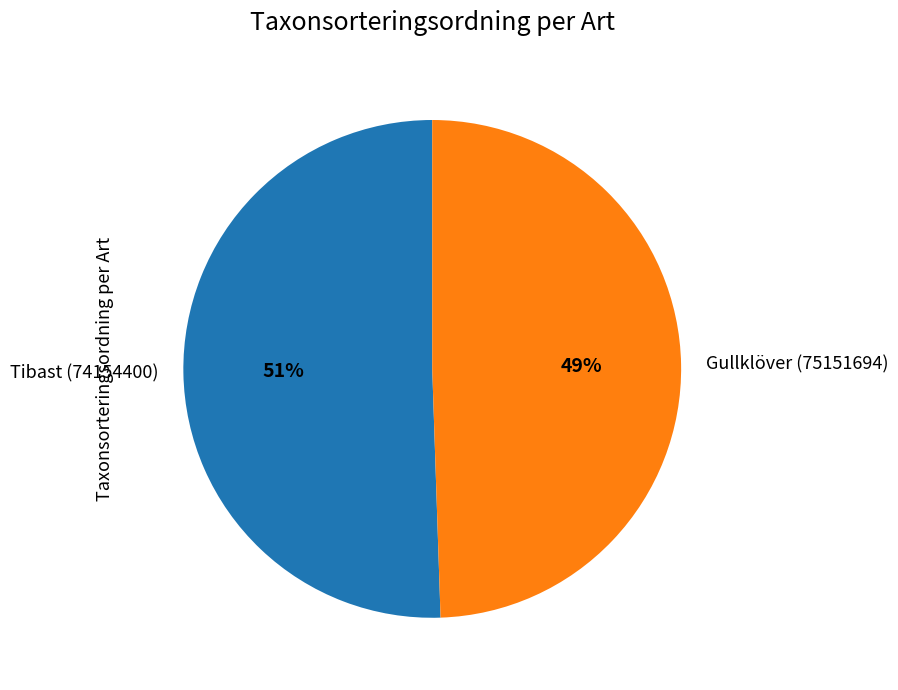

Approximately how many times larger is the value at Tibast (74154400) compared to Gullklöver (75151694)?

1.0